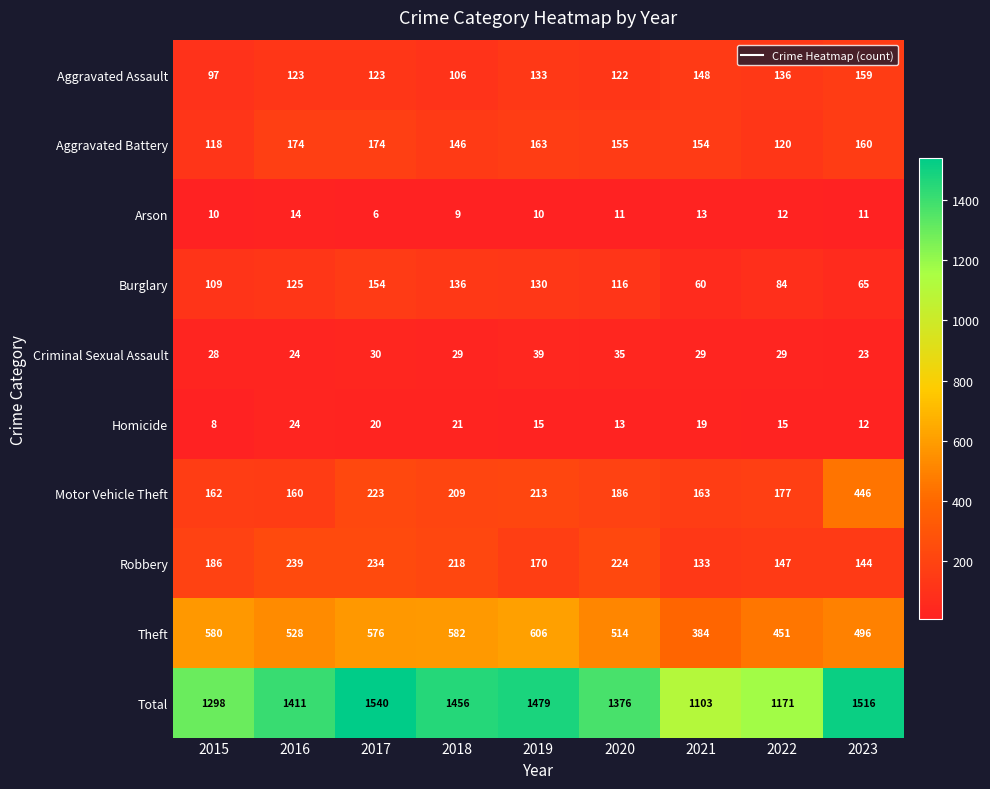

What is the approximate value of Aggravated Assault at 2020?

122